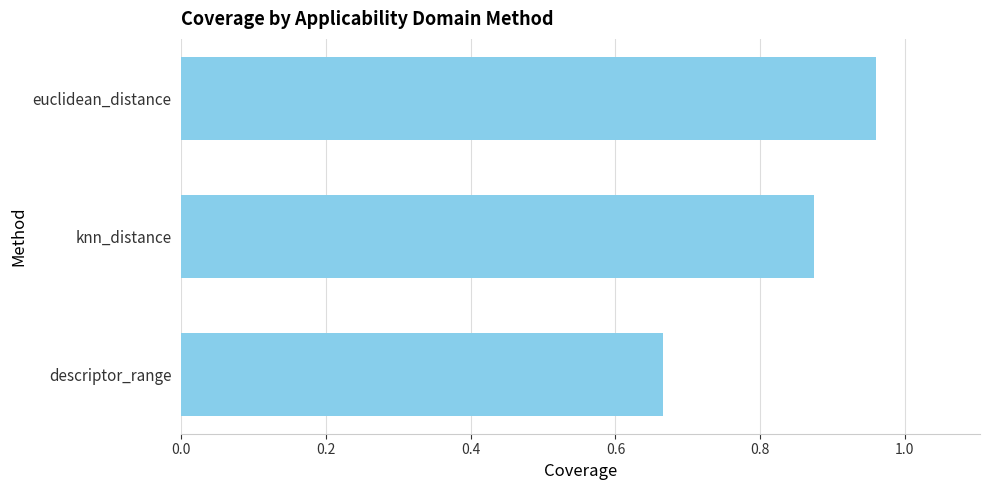

What is the label of the 3rd bar from the bottom?

euclidean_distance